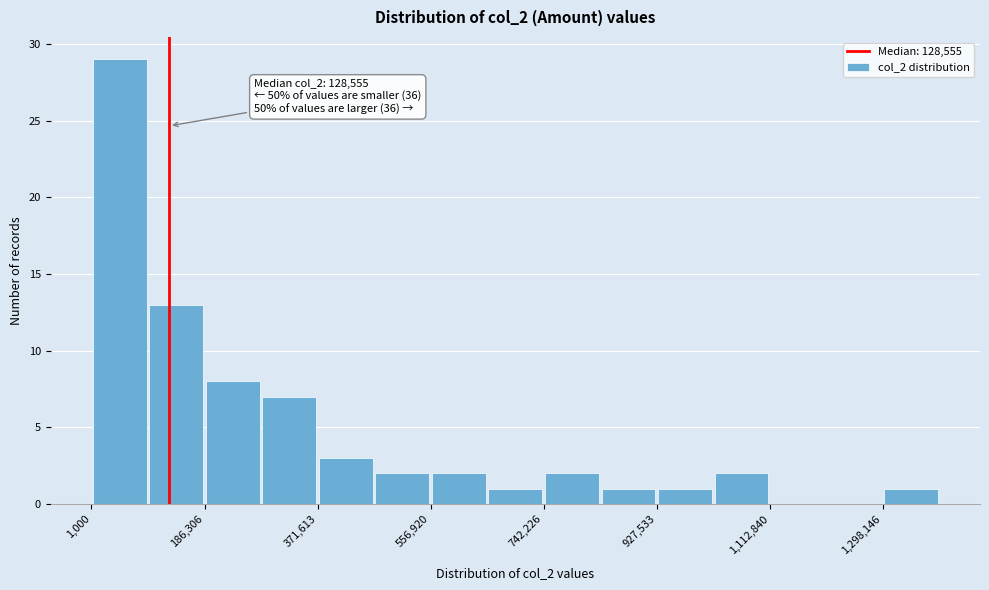

Over which range of the x-axis is the bar tallest?

0 to 100000